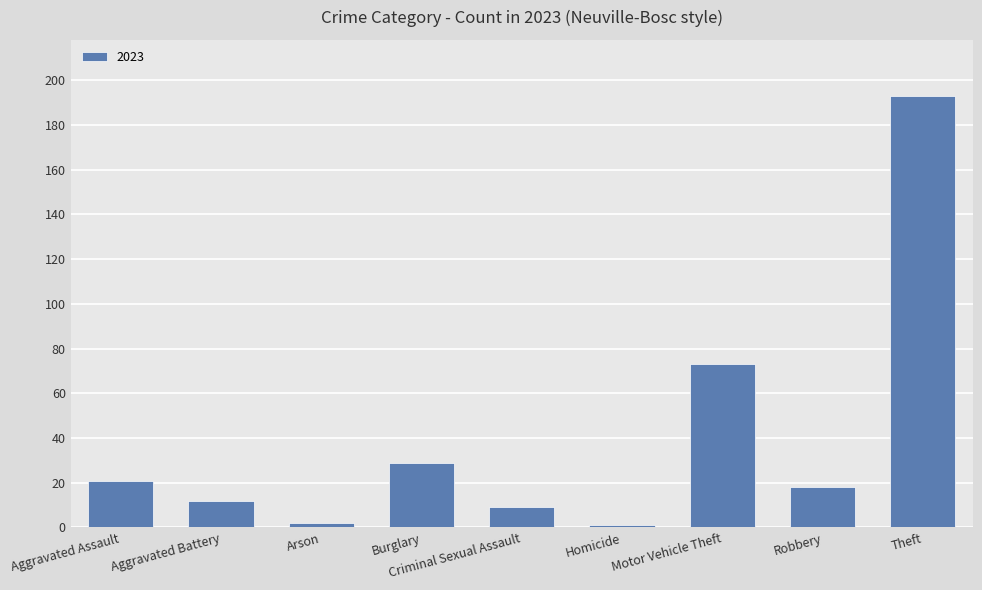

True or false: the data shows 5 at Aggravated Battery.

False